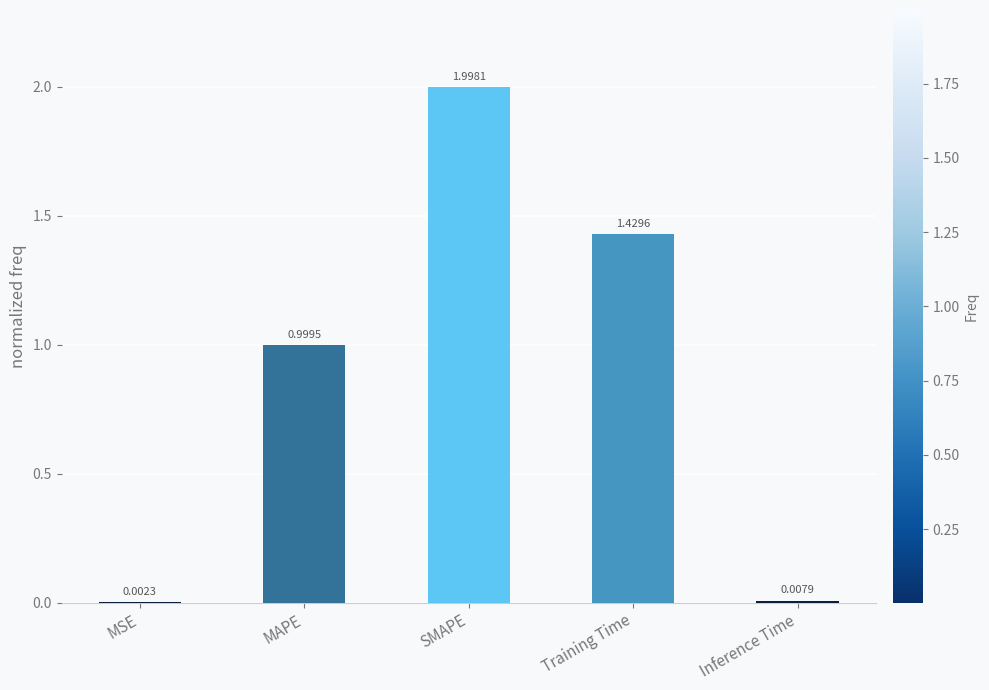

At which label is the value closest to 1?

MAPE